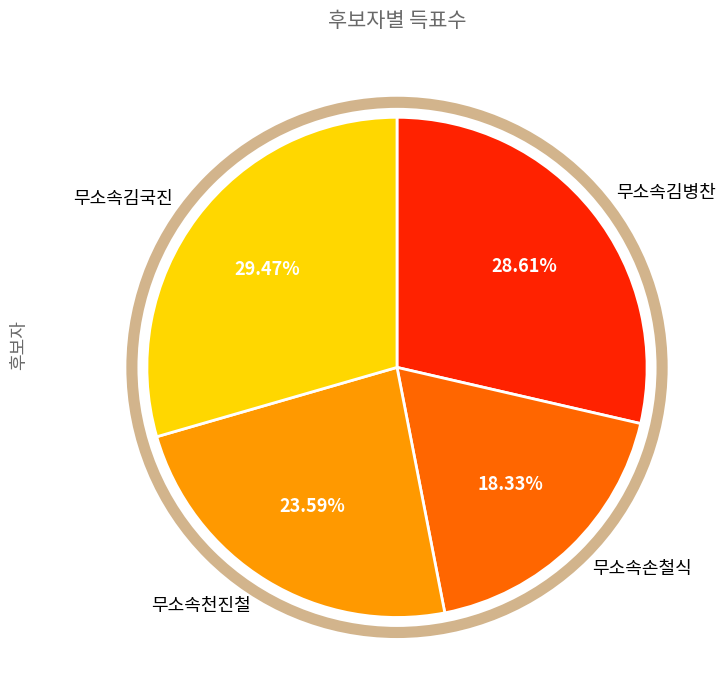

To the nearest percent, what is the difference between the largest and smallest slice percentages?

11%